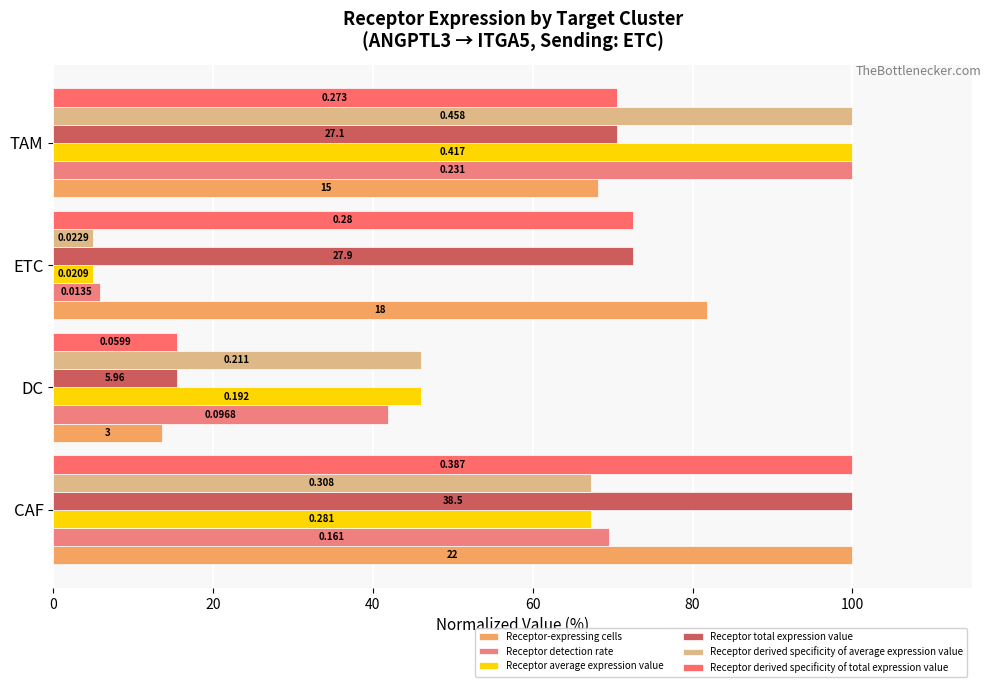

What is the difference between the second highest and second lowest values in the Receptor-expressing cells series?

13.6